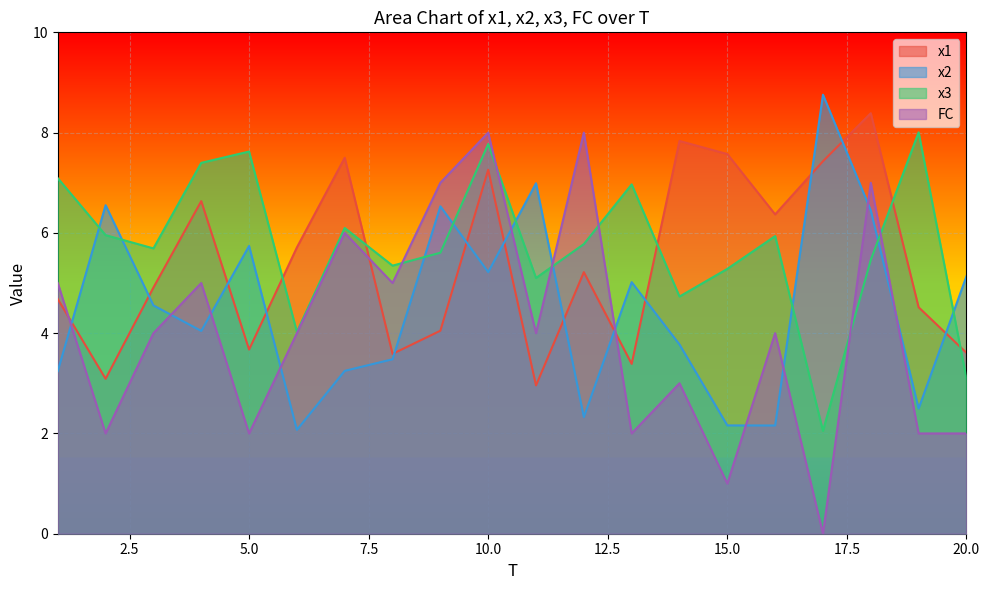

The x1 series shows 6.4 at 16. True or false?

True